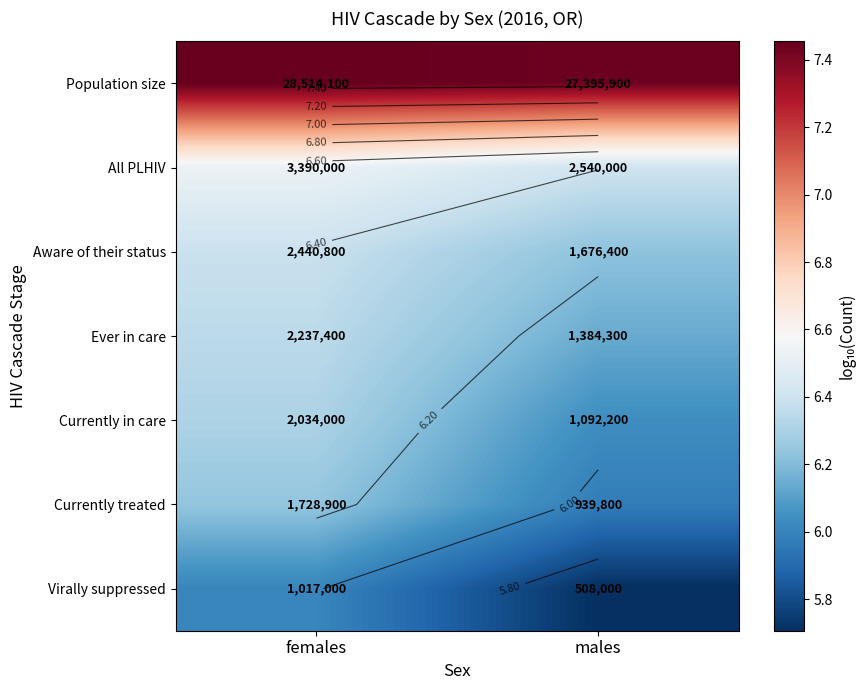

How many data points does each series have?

2